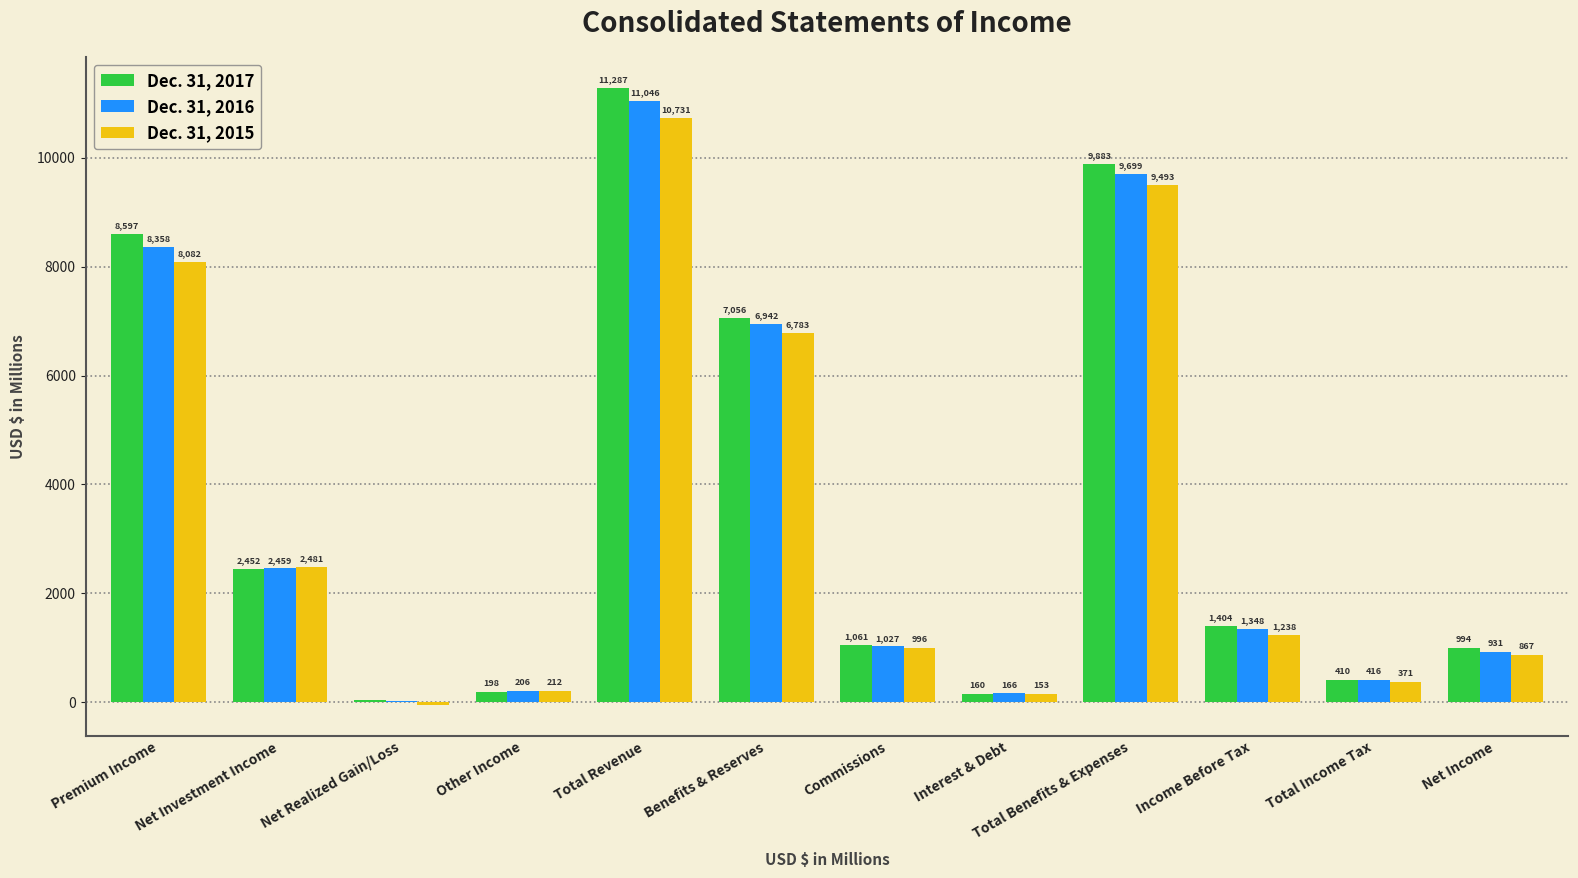

Which series changed the most between Total Revenue and Benefits & Reserves?

Dec. 31, 2017